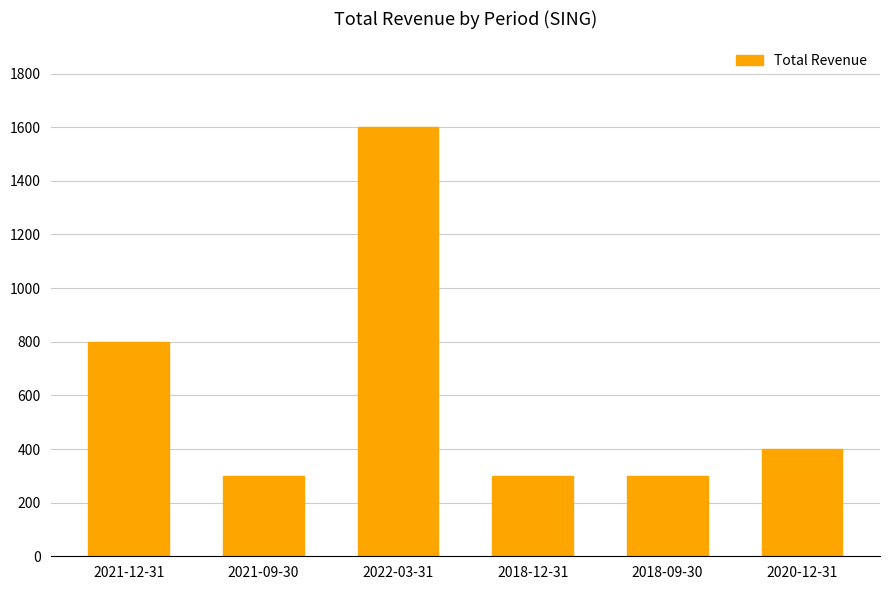

Which label corresponds to the largest value in the chart?

2022-03-31